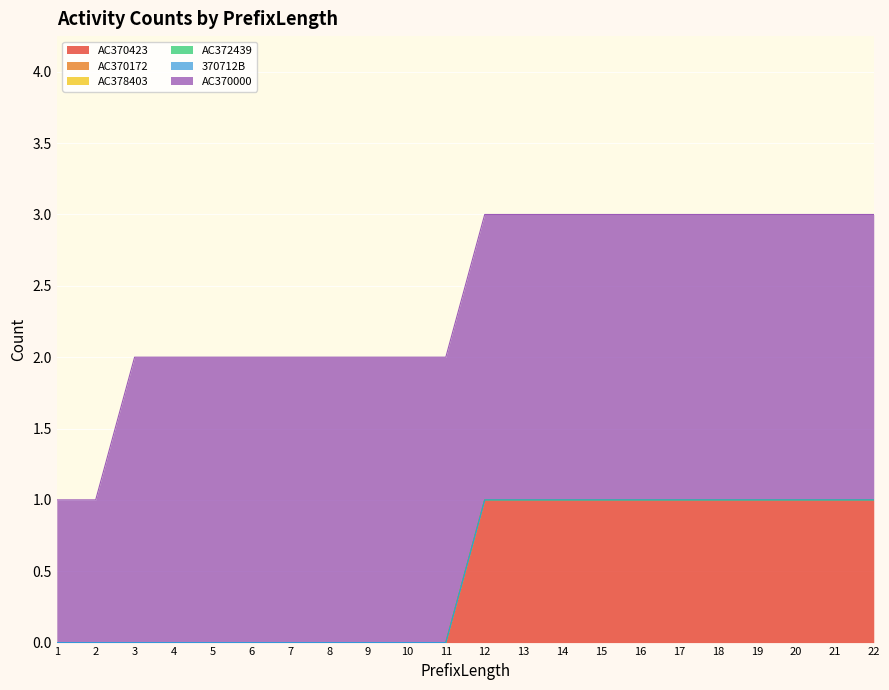

True or false: AC370423 has more than 1 points higher than both neighbors.

False